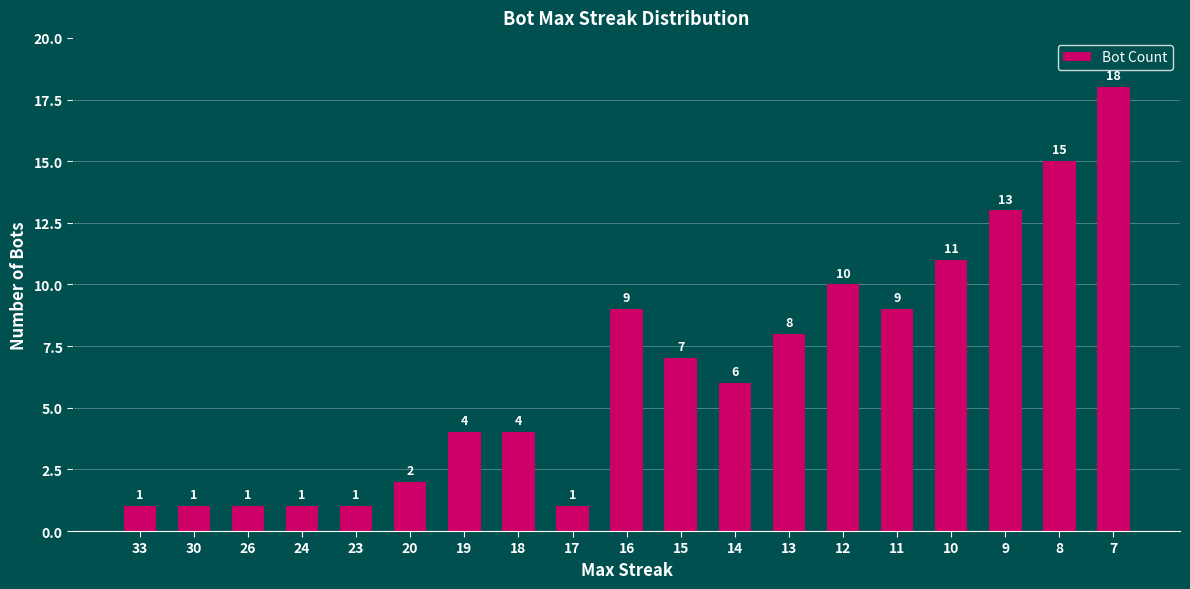

What is the sum of all values?

122